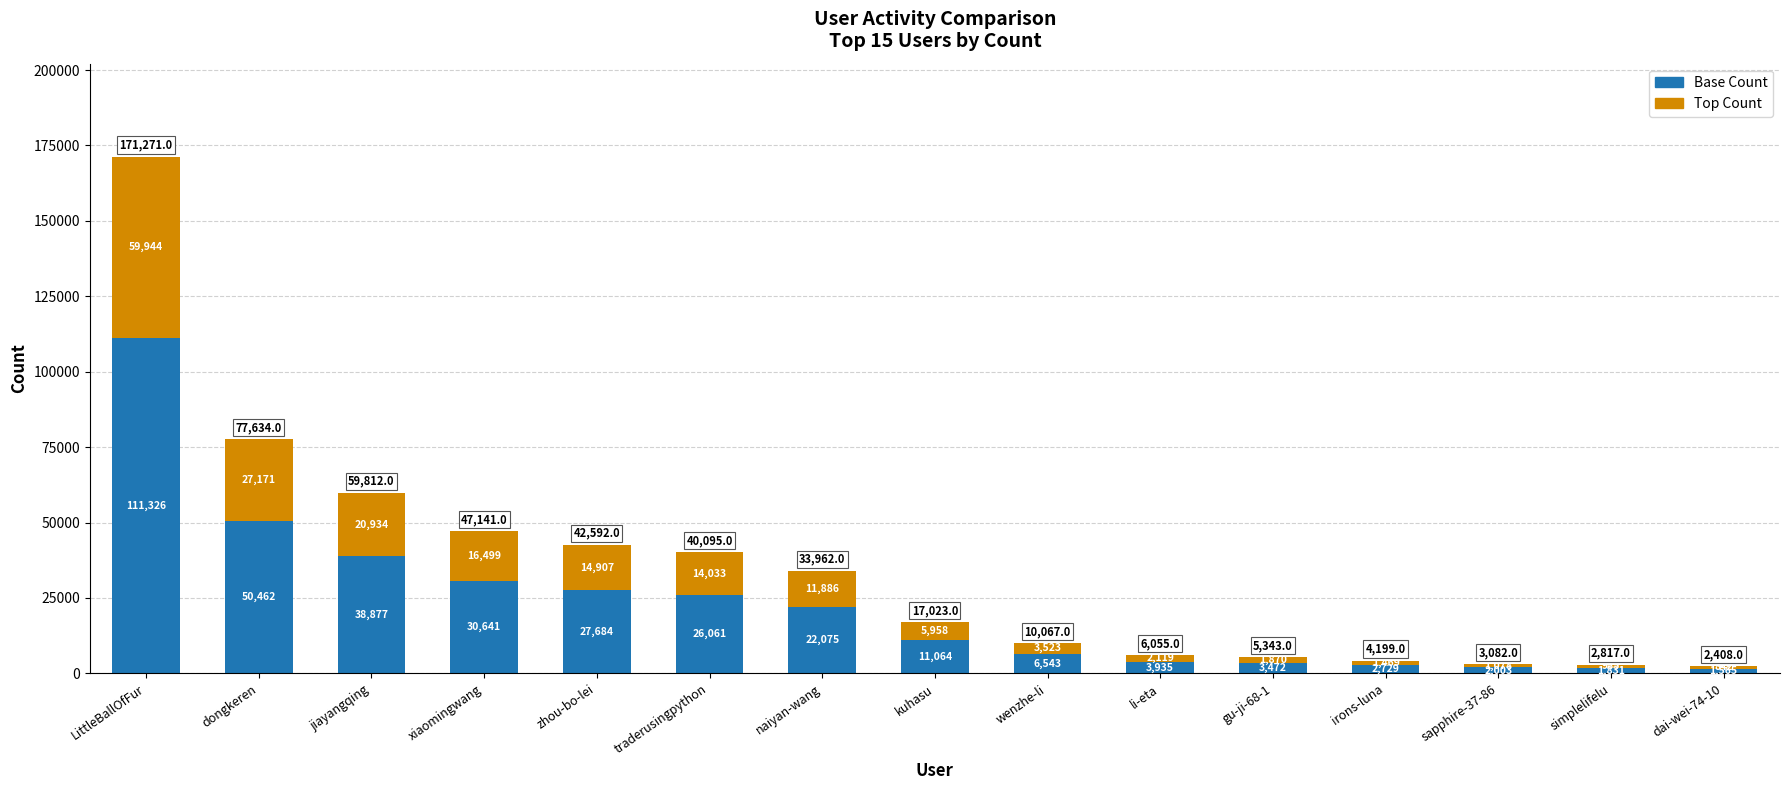

How many distinct data groups are displayed?

2